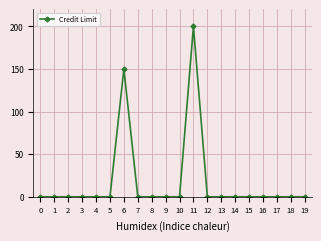

Is this an area chart (filled region under the line)?

No